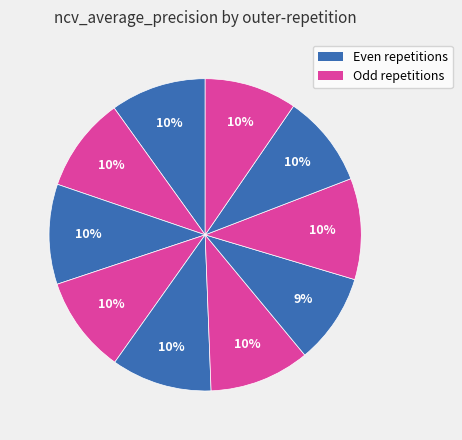

Does any single category account for the majority?

No